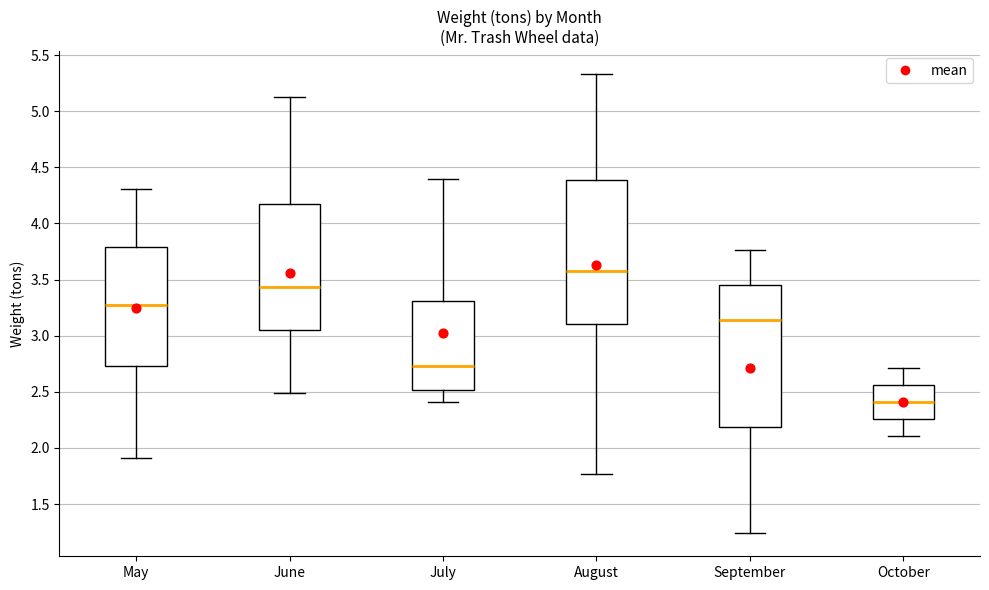

Which box's median line is the lowest?

October